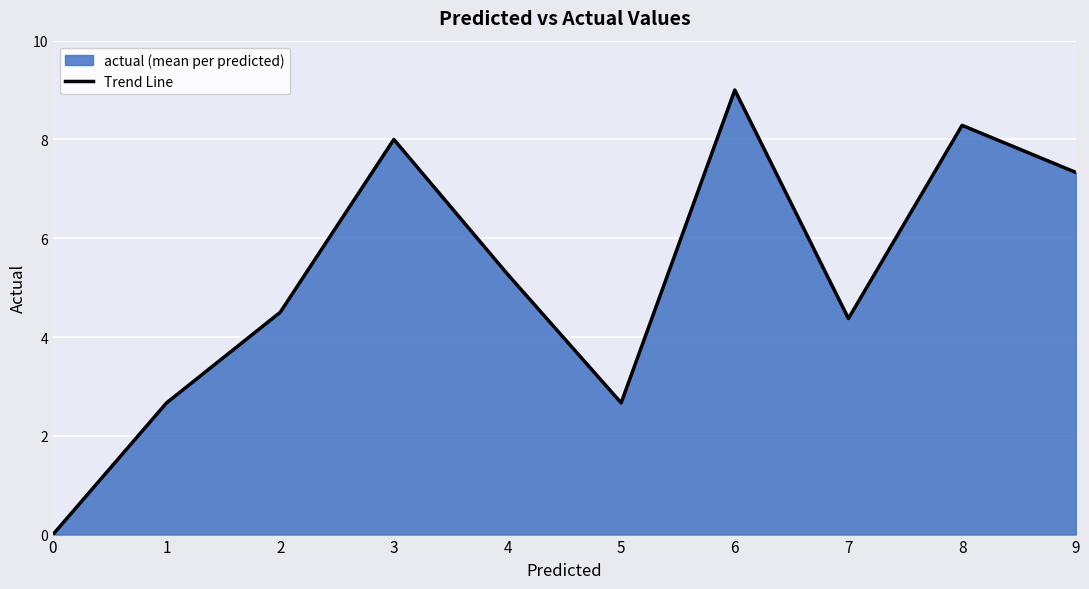

Count the number of data series in this chart.

1